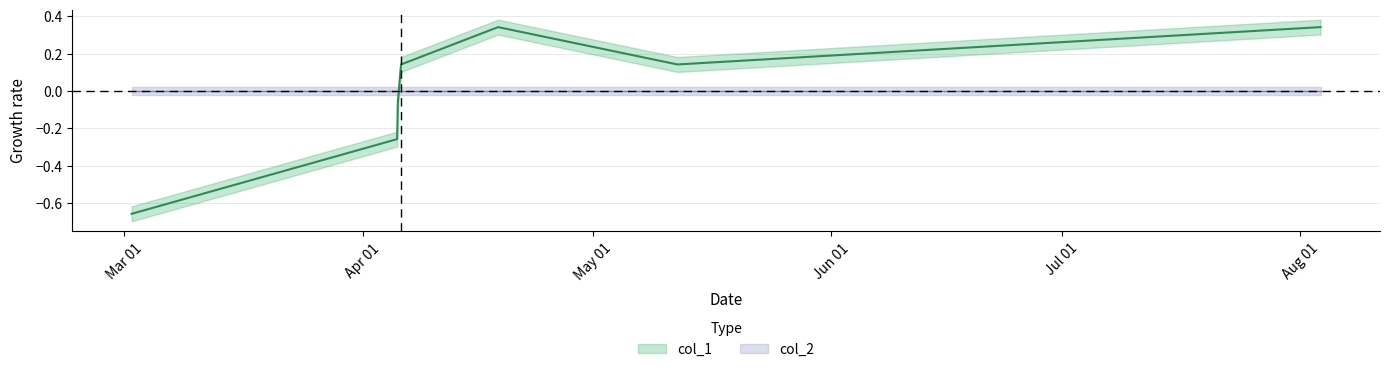

Between 1459856785 and 1460991615, which is larger?

1460991615